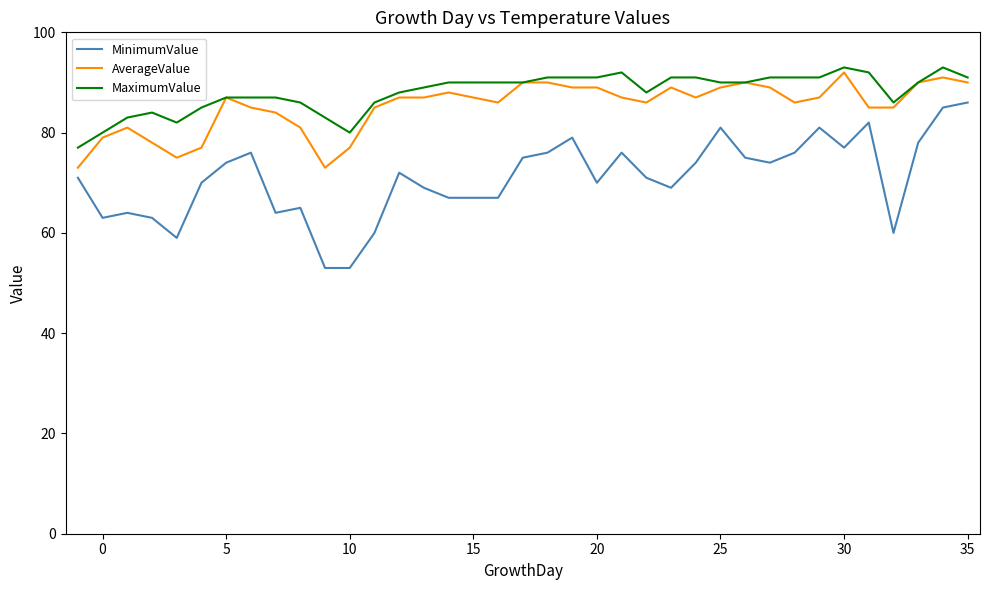

Which series has the widest spread of values?

MinimumValue